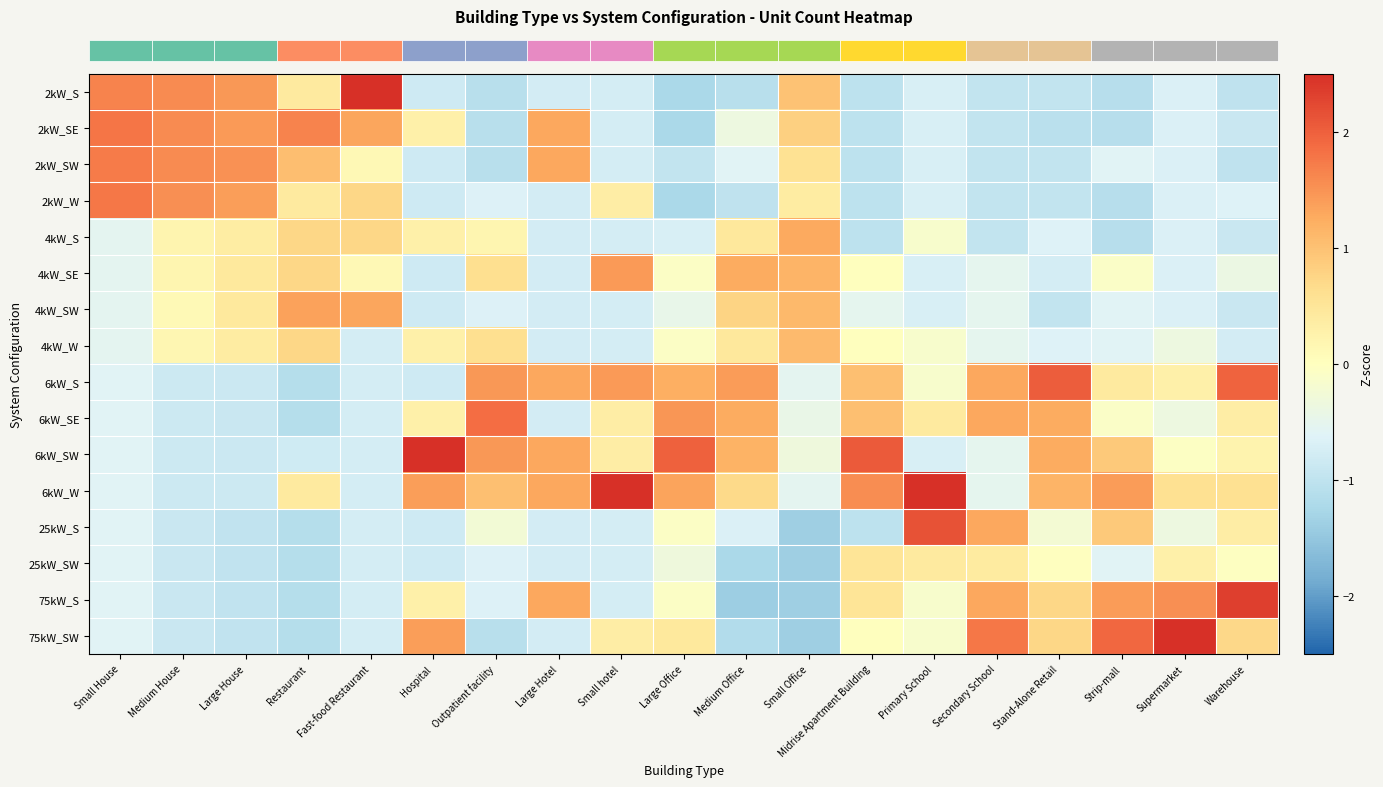

How many categories are shown in the chart?

19